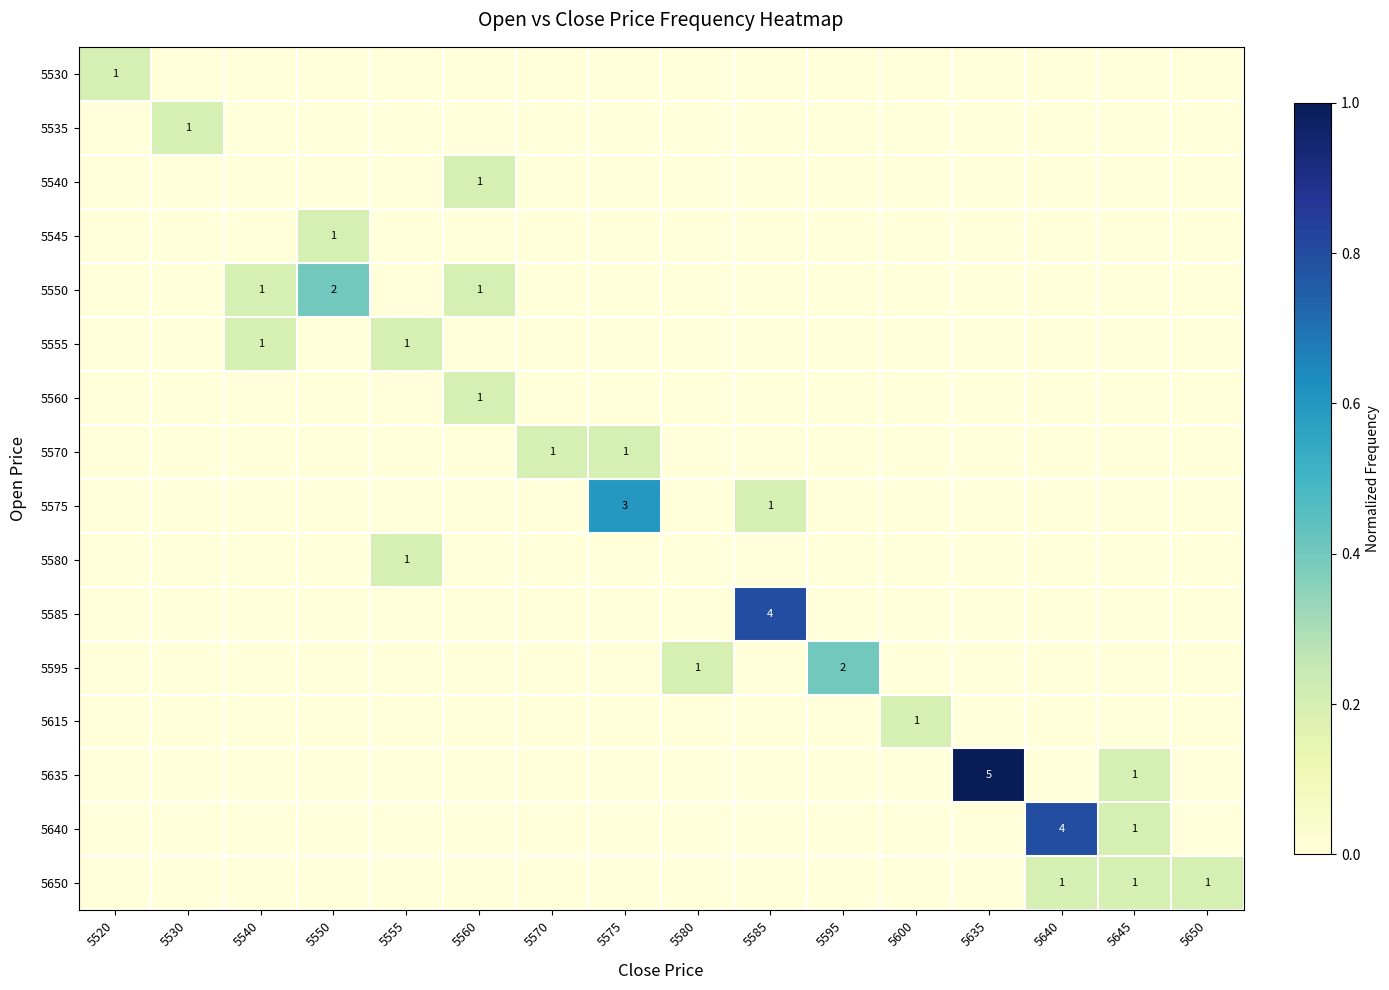

Reading right to left, extract all data points from this chart.

row_0: 5650=0.0	5645=0.0	5640=0.0	5635=0.0	5600=0.0	5595=0.0	5585=0.0	5580=0.0	5575=0.0	5570=0.0	5560=0.0	5555=0.0	5550=0.0	5540=0.0	5530=0.0	5520=0.2
row_1: 5650=0.0	5645=0.0	5640=0.0	5635=0.0	5600=0.0	5595=0.0	5585=0.0	5580=0.0	5575=0.0	5570=0.0	5560=0.0	5555=0.0	5550=0.0	5540=0.0	5530=0.2	5520=0.0
row_2: 5650=0.0	5645=0.0	5640=0.0	5635=0.0	5600=0.0	5595=0.0	5585=0.0	5580=0.0	5575=0.0	5570=0.0	5560=0.2	5555=0.0	5550=0.0	5540=0.0	5530=0.0	5520=0.0
row_3: 5650=0.0	5645=0.0	5640=0.0	5635=0.0	5600=0.0	5595=0.0	5585=0.0	5580=0.0	5575=0.0	5570=0.0	5560=0.0	5555=0.0	5550=0.2	5540=0.0	5530=0.0	5520=0.0
row_4: 5650=0.0	5645=0.0	5640=0.0	5635=0.0	5600=0.0	5595=0.0	5585=0.0	5580=0.0	5575=0.0	5570=0.0	5560=0.2	5555=0.0	5550=0.4	5540=0.2	5530=0.0	5520=0.0
row_5: 5650=0.0	5645=0.0	5640=0.0	5635=0.0	5600=0.0	5595=0.0	5585=0.0	5580=0.0	5575=0.0	5570=0.0	5560=0.0	5555=0.2	5550=0.0	5540=0.2	5530=0.0	5520=0.0
row_6: 5650=0.0	5645=0.0	5640=0.0	5635=0.0	5600=0.0	5595=0.0	5585=0.0	5580=0.0	5575=0.0	5570=0.0	5560=0.2	5555=0.0	5550=0.0	5540=0.0	5530=0.0	5520=0.0
row_7: 5650=0.0	5645=0.0	5640=0.0	5635=0.0	5600=0.0	5595=0.0	5585=0.0	5580=0.0	5575=0.2	5570=0.2	5560=0.0	5555=0.0	5550=0.0	5540=0.0	5530=0.0	5520=0.0
row_8: 5650=0.0	5645=0.0	5640=0.0	5635=0.0	5600=0.0	5595=0.0	5585=0.2	5580=0.0	5575=0.6	5570=0.0	5560=0.0	5555=0.0	5550=0.0	5540=0.0	5530=0.0	5520=0.0
row_9: 5650=0.0	5645=0.0	5640=0.0	5635=0.0	5600=0.0	5595=0.0	5585=0.0	5580=0.0	5575=0.0	5570=0.0	5560=0.0	5555=0.2	5550=0.0	5540=0.0	5530=0.0	5520=0.0
row_10: 5650=0.0	5645=0.0	5640=0.0	5635=0.0	5600=0.0	5595=0.0	5585=0.8	5580=0.0	5575=0.0	5570=0.0	5560=0.0	5555=0.0	5550=0.0	5540=0.0	5530=0.0	5520=0.0
row_11: 5650=0.0	5645=0.0	5640=0.0	5635=0.0	5600=0.0	5595=0.4	5585=0.0	5580=0.2	5575=0.0	5570=0.0	5560=0.0	5555=0.0	5550=0.0	5540=0.0	5530=0.0	5520=0.0
row_12: 5650=0.0	5645=0.0	5640=0.0	5635=0.0	5600=0.2	5595=0.0	5585=0.0	5580=0.0	5575=0.0	5570=0.0	5560=0.0	5555=0.0	5550=0.0	5540=0.0	5530=0.0	5520=0.0
row_13: 5650=0.0	5645=0.2	5640=0.0	5635=1.0	5600=0.0	5595=0.0	5585=0.0	5580=0.0	5575=0.0	5570=0.0	5560=0.0	5555=0.0	5550=0.0	5540=0.0	5530=0.0	5520=0.0
row_14: 5650=0.0	5645=0.2	5640=0.8	5635=0.0	5600=0.0	5595=0.0	5585=0.0	5580=0.0	5575=0.0	5570=0.0	5560=0.0	5555=0.0	5550=0.0	5540=0.0	5530=0.0	5520=0.0
row_15: 5650=0.2	5645=0.2	5640=0.2	5635=0.0	5600=0.0	5595=0.0	5585=0.0	5580=0.0	5575=0.0	5570=0.0	5560=0.0	5555=0.0	5550=0.0	5540=0.0	5530=0.0	5520=0.0